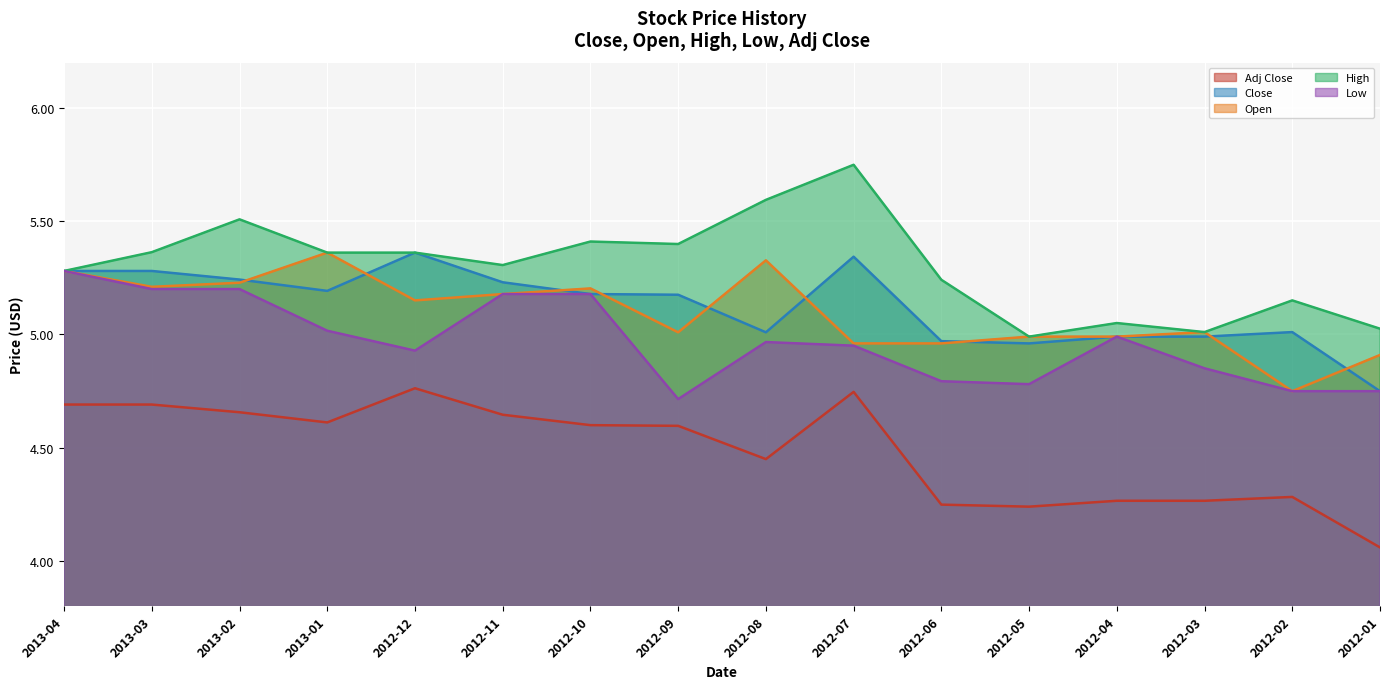

What is the minimum value shown in the chart?

4.1